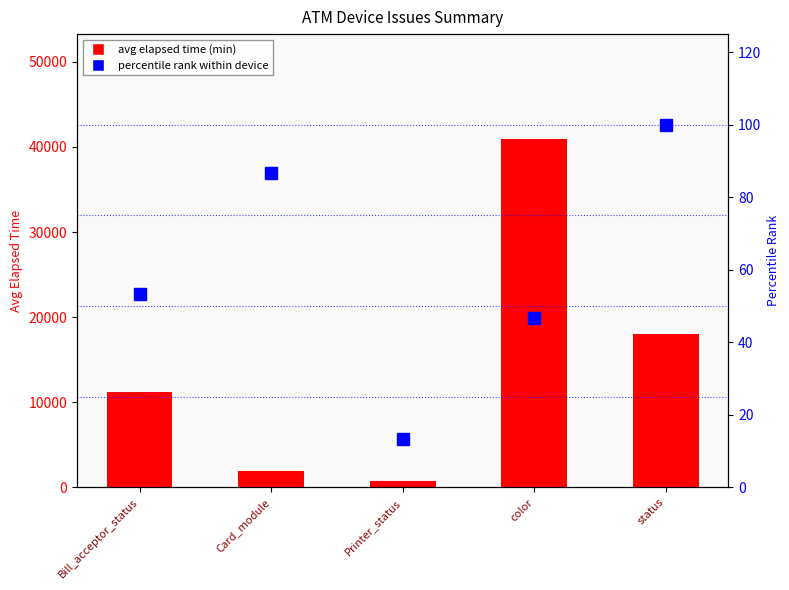

At which category does the chart reach its peak across all series?

color